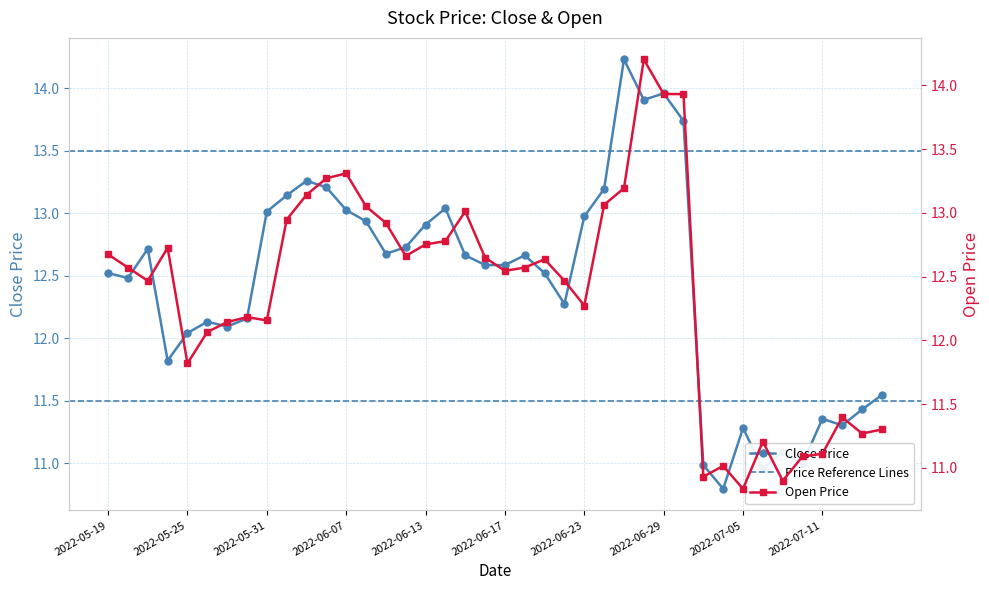

Reading left to right, extract all data points from this chart.

close: 12.5	12.5	12.7	11.8	12.0	12.1	12.1	12.2	13.0	13.1	13.3	13.2	13.0	12.9	12.7	12.7	12.9	13.0	12.7	12.6	12.6	12.7	12.5	12.3	13.0	13.2	14.2	13.9	14.0	13.7	11.0	10.8	11.3	11.0	11.1	11.0	11.4	11.3	11.4	11.5
open: 12.7	12.6	12.5	12.7	11.8	12.1	12.1	12.2	12.2	12.9	13.1	13.3	13.3	13.1	12.9	12.7	12.8	12.8	13.0	12.6	12.5	12.6	12.6	12.5	12.3	13.1	13.2	14.2	13.9	13.9	10.9	11.0	10.8	11.2	10.9	11.1	11.1	11.4	11.3	11.3